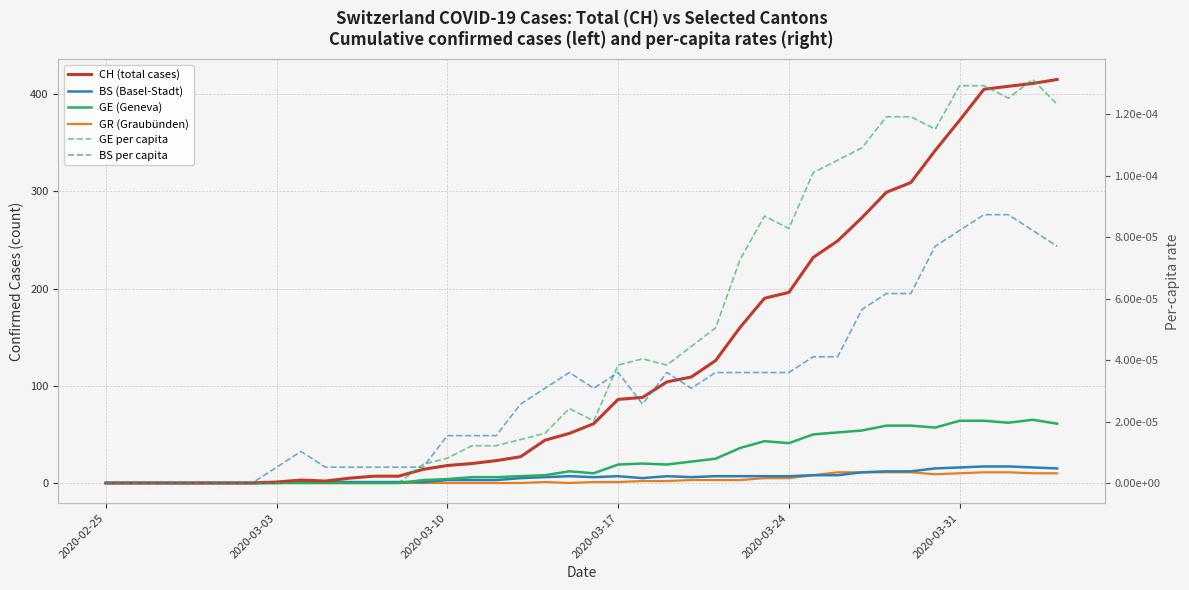

At which label does BS per capita reach its minimum?

2020-02-25